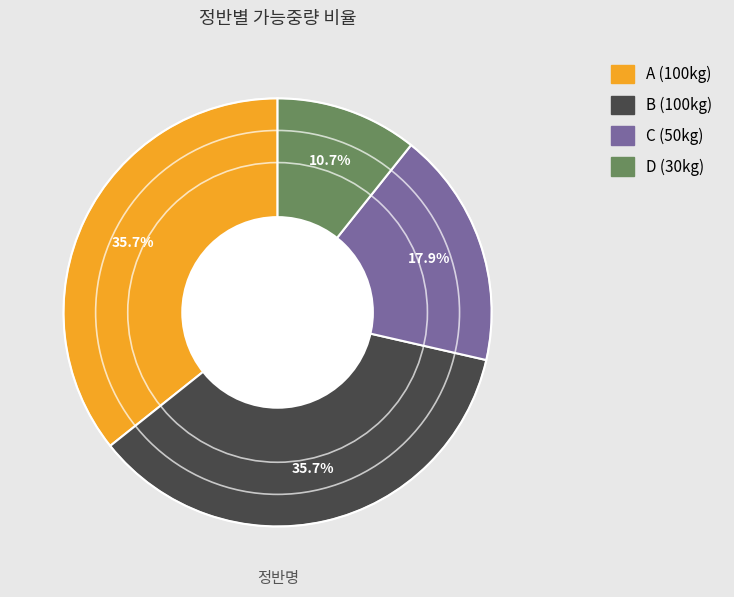

The C slice represents 11% of the pie. True or false?

False